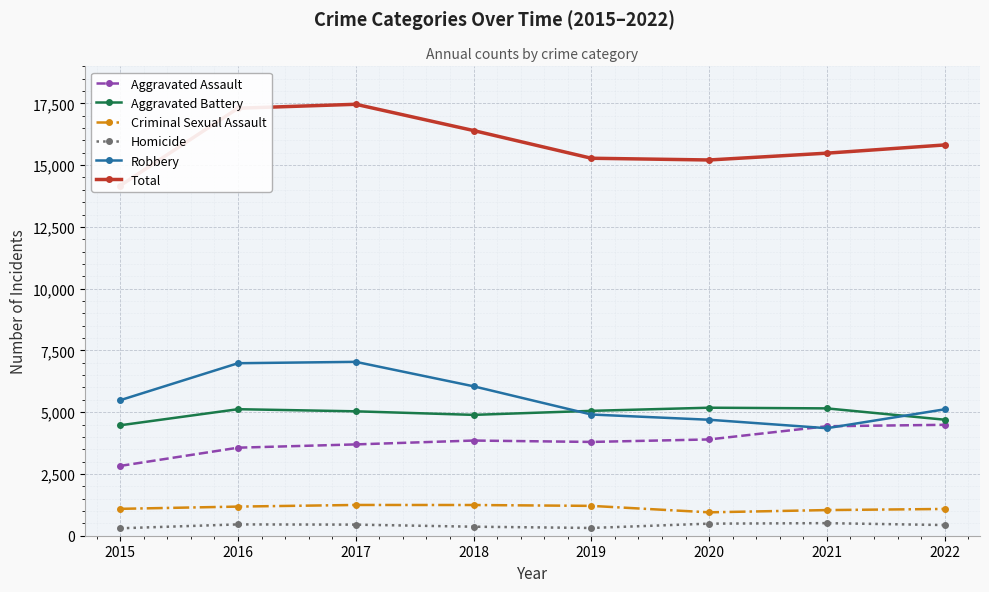

Is it true that Aggravated Battery equals 5121 at 2016?

True